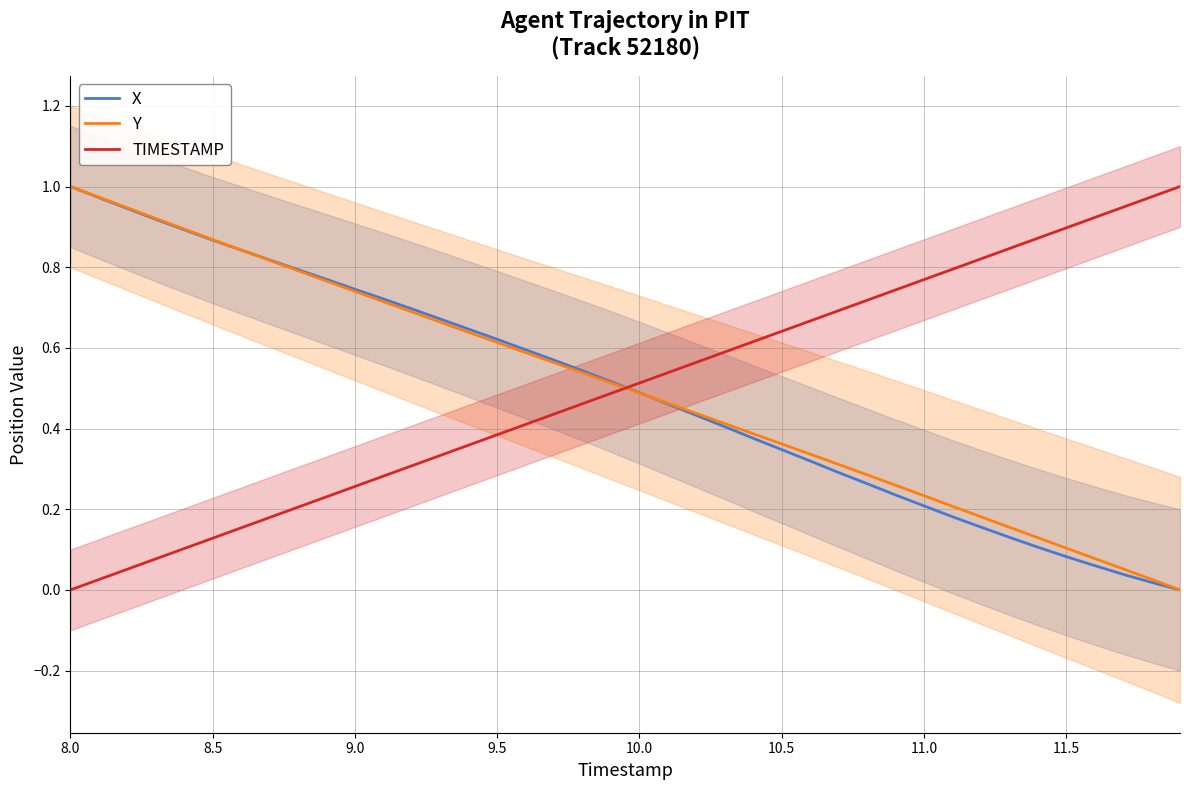

After their last crossing, which series has the higher values: X or TIMESTAMP?

TIMESTAMP